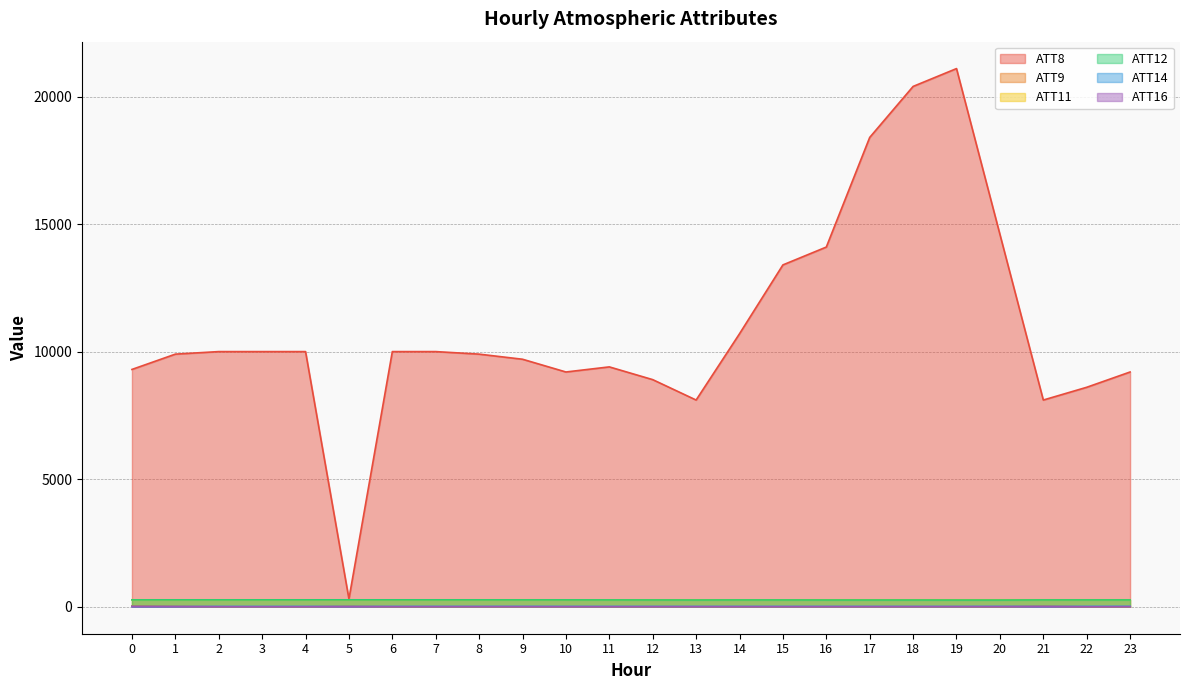

True or false: ATT11 and ATT8 cross at least once.

False